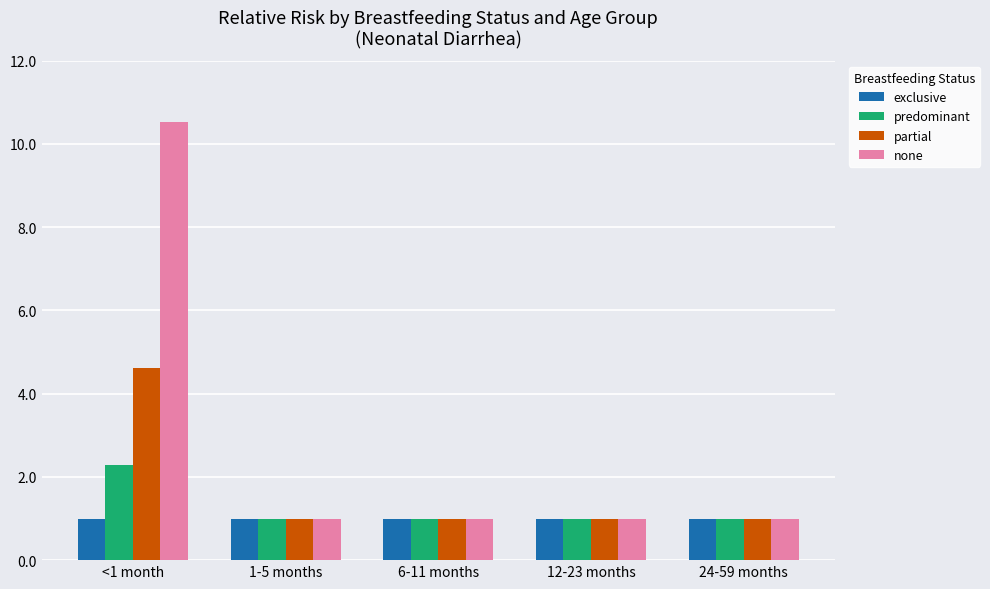

At which category is the sum across all series the highest?

<1 month